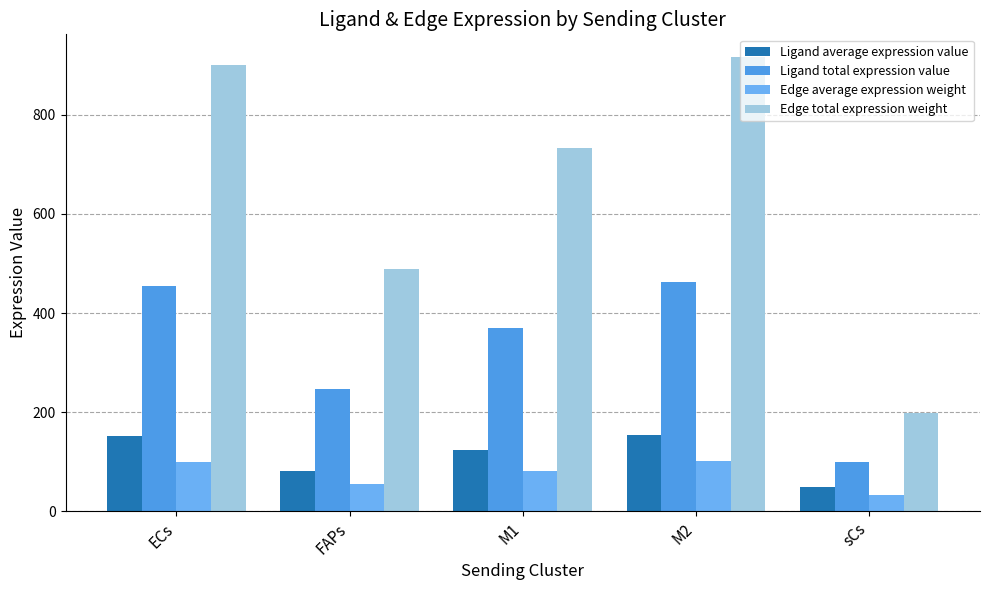

What position from the right is ECs?

5